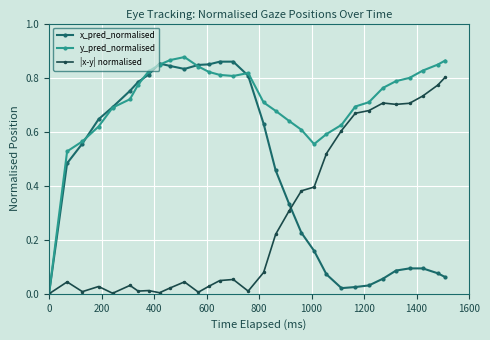

What is the sum of all y_pred_normalised values?

22.1